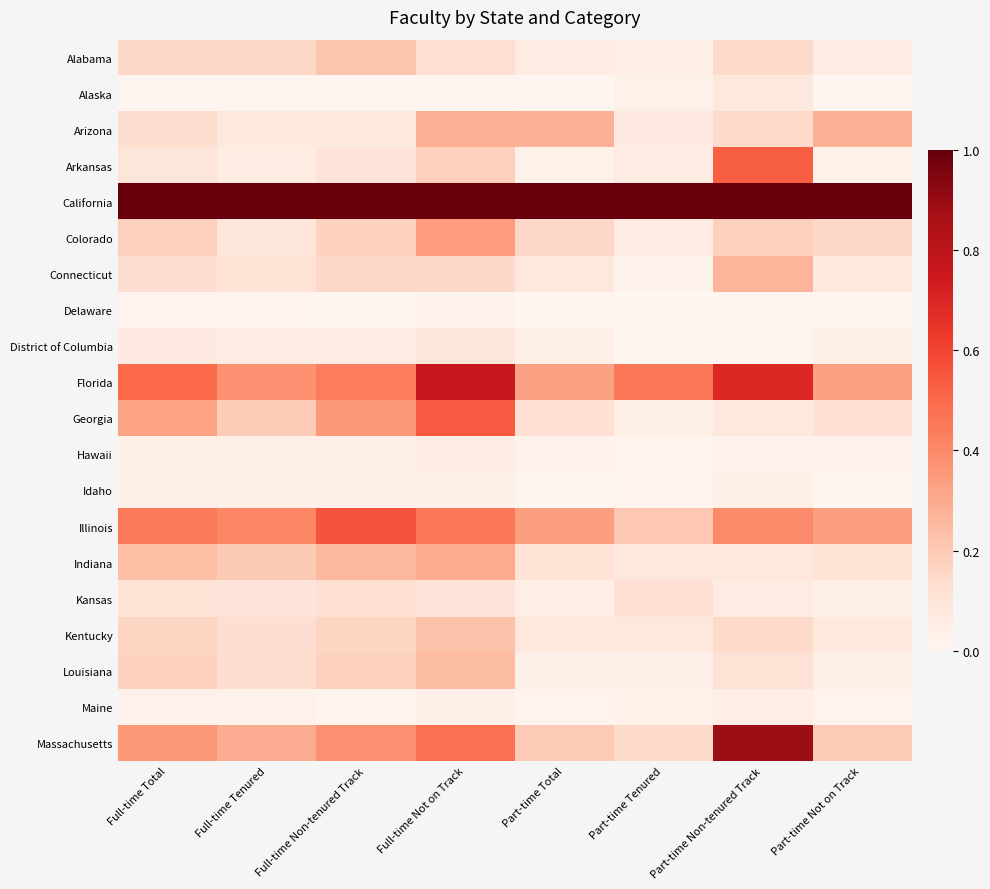

At Full-time Not on Track, list the series in order from largest to smallest.

California, Florida, Georgia, Massachusetts, Illinois, Colorado, Indiana, Arizona, Louisiana, Kentucky, Arkansas, Connecticut, Alabama, Kansas, District of Columbia, Hawaii, Idaho, Maine, Delaware, Alaska